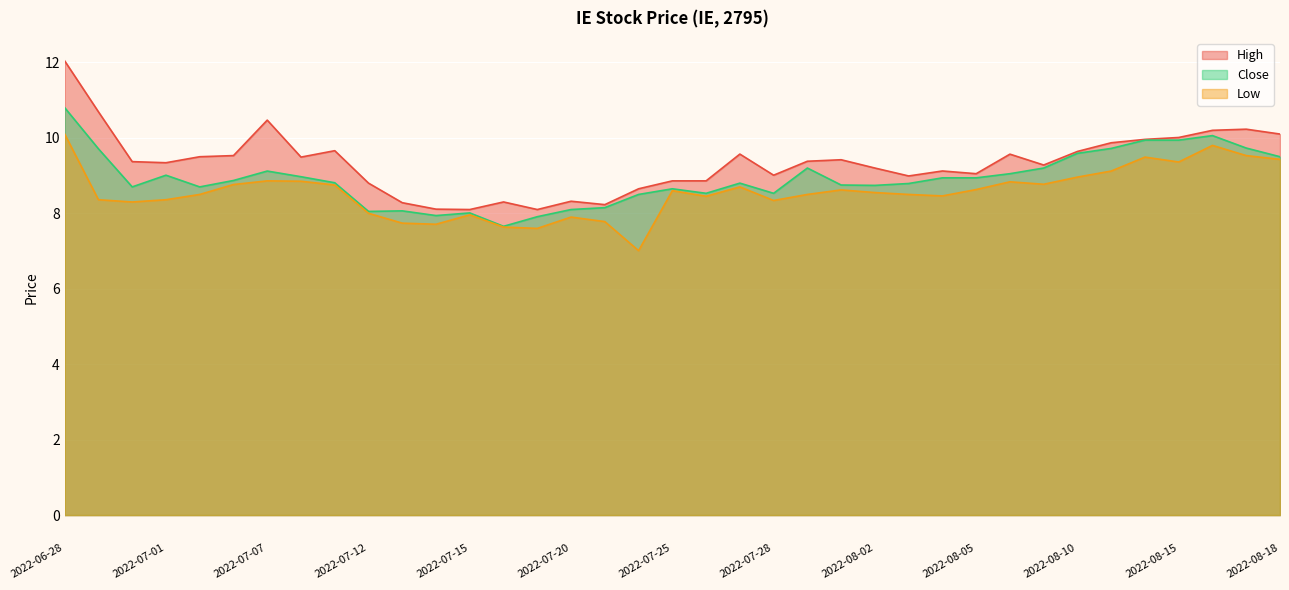

Rank the series by their average value, from lowest to highest.

Low, Close, High